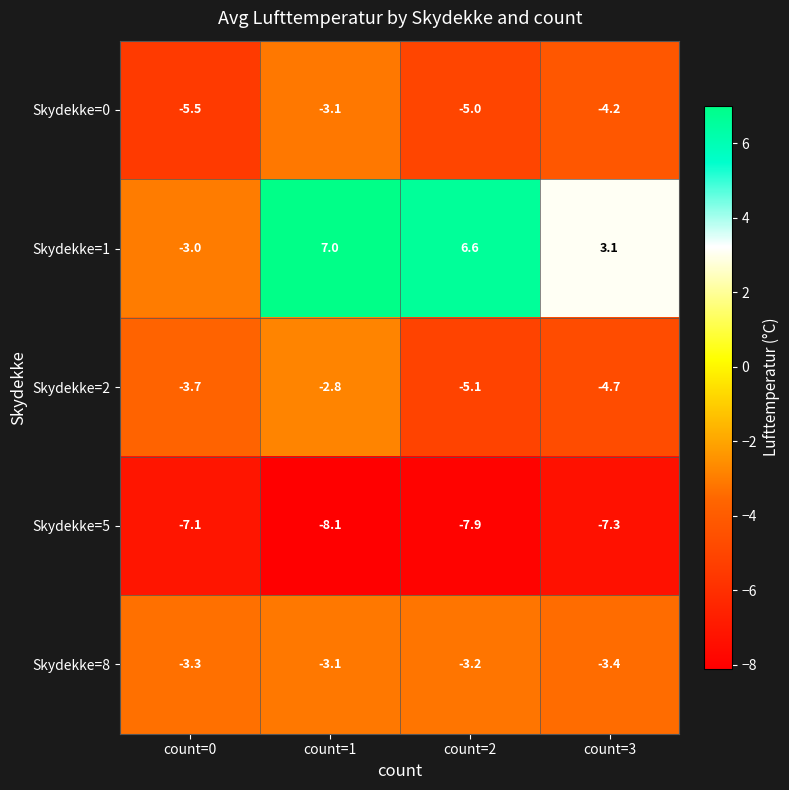

What is the smallest value displayed?

-8.1